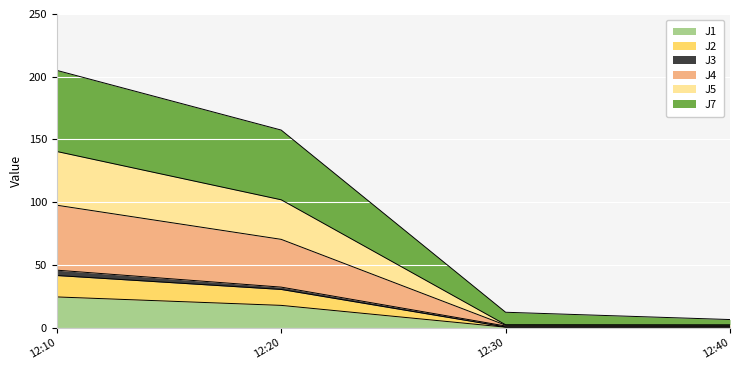

The J1 series shows 0.4 at 12:30. True or false?

True